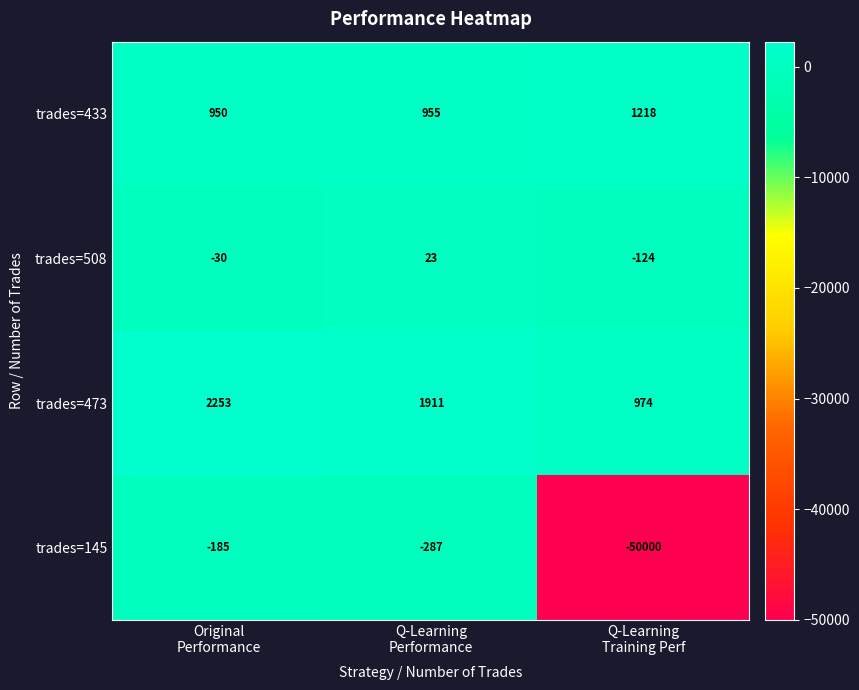

Which series has the largest total across all categories?

trades=473